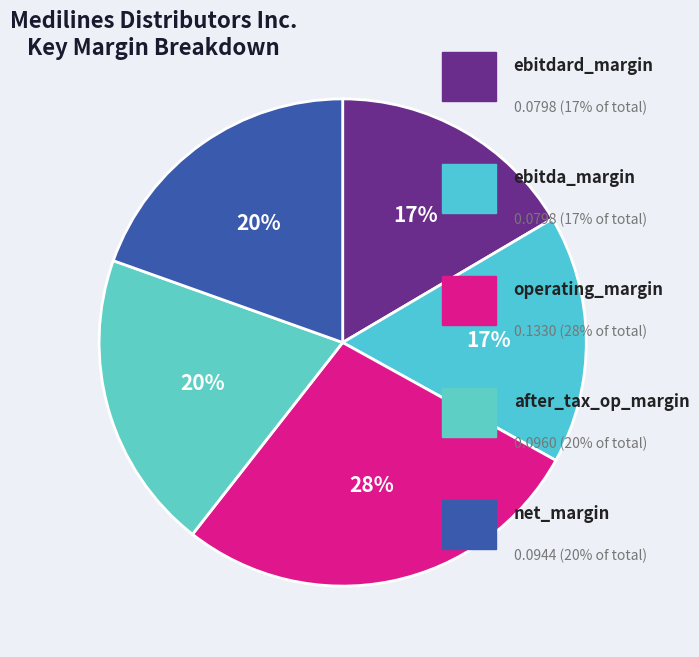

Is there any slice that represents more than half of the pie?

No